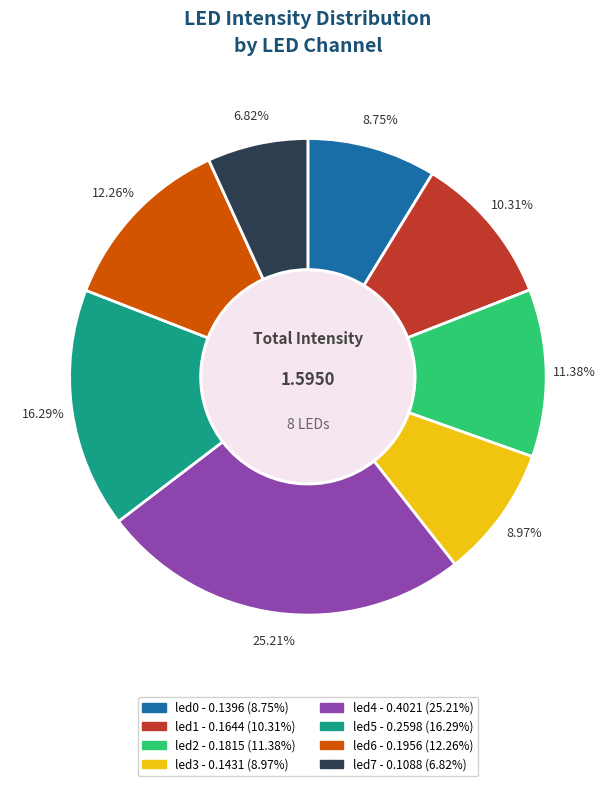

Which has a higher value, led7 or led3?

led3